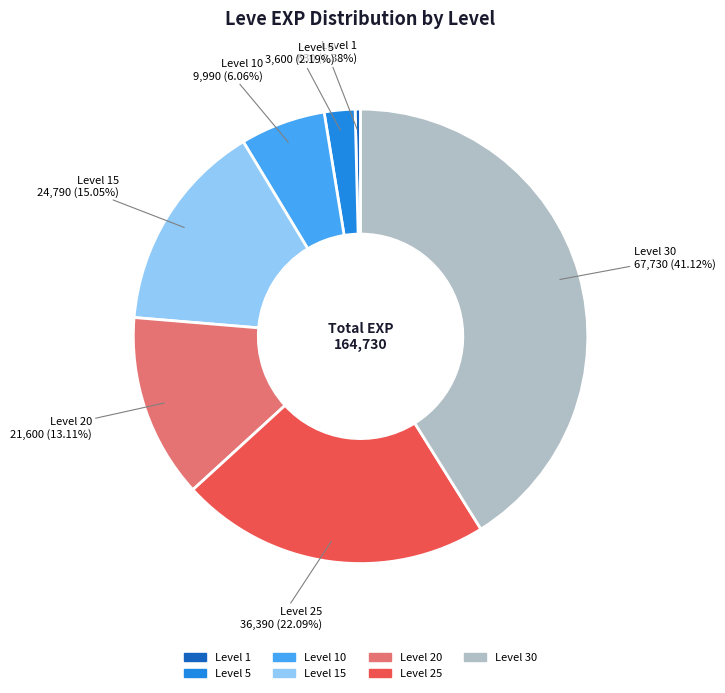

Count the number of slices in the pie.

7